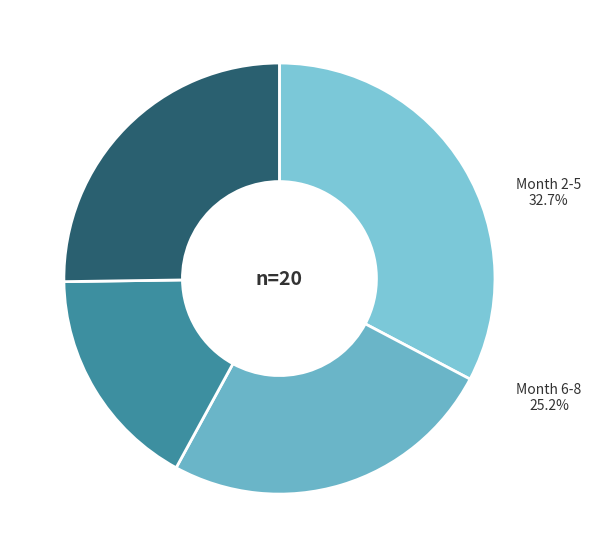

Is there a majority slice in this chart?

No